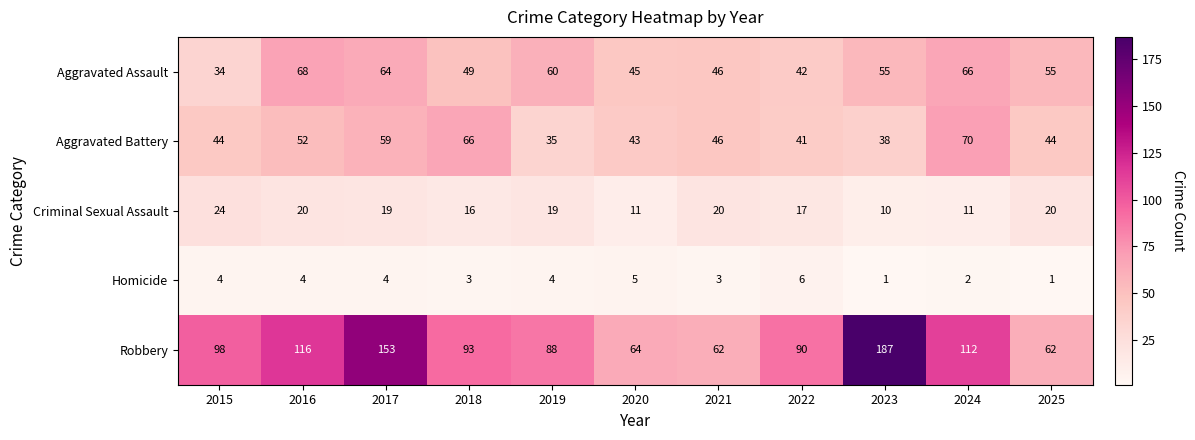

Which series has the largest total across all categories?

Robbery